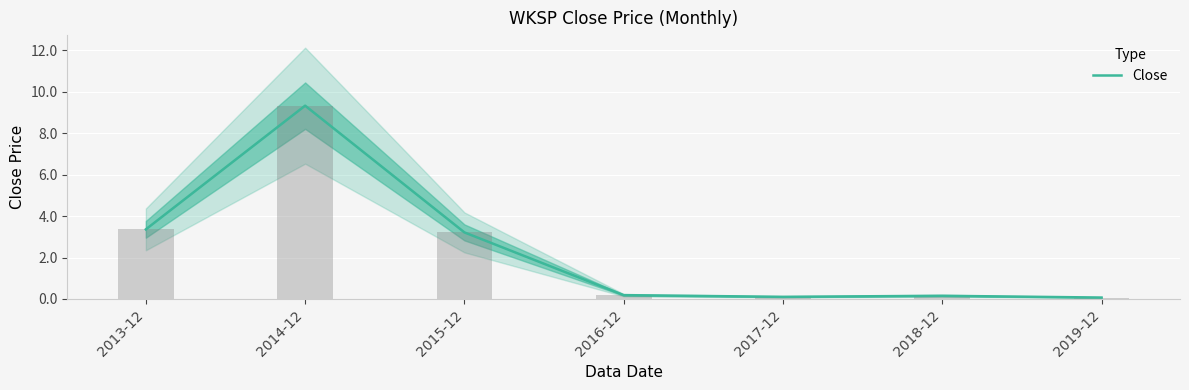

What is the difference between the values at 2014-12 and 2017-12?

9.2